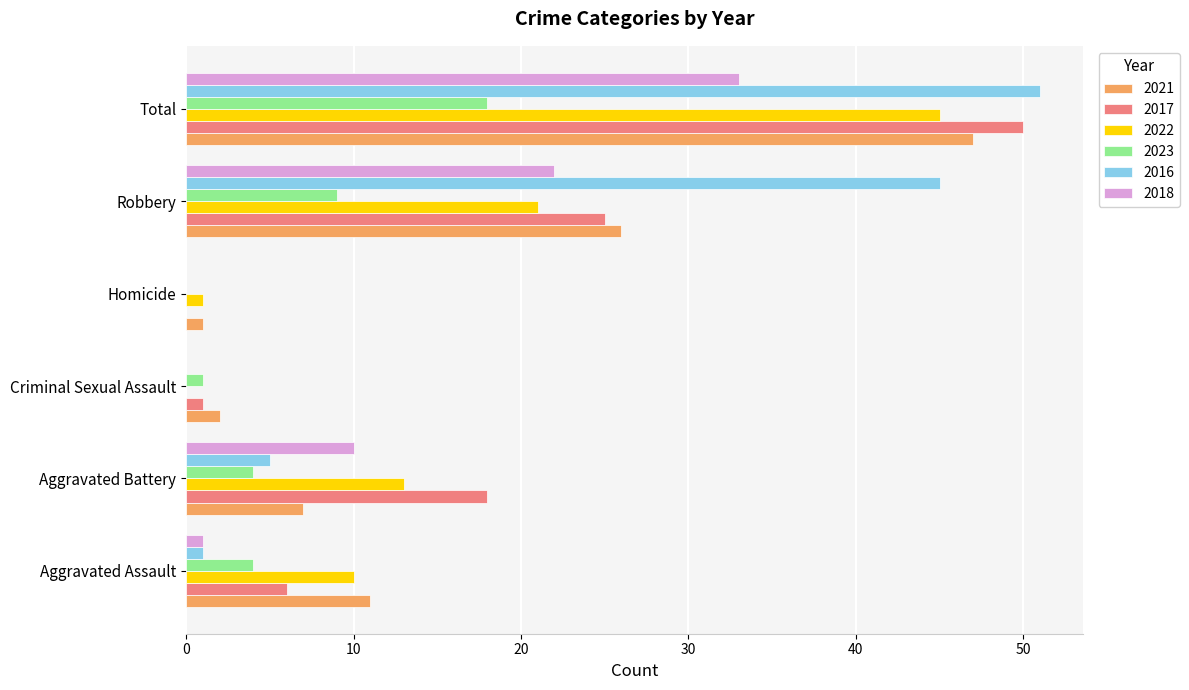

At which label is 2021 closest to 24?

Robbery